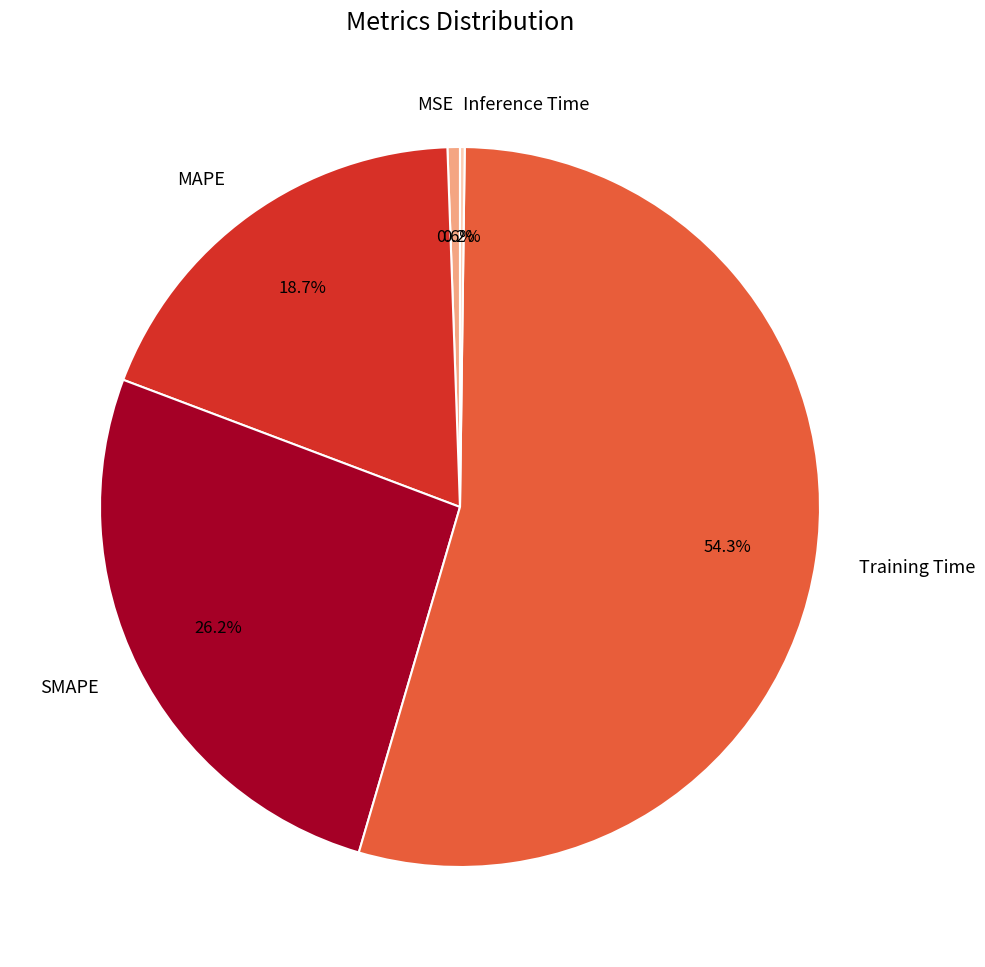

To the nearest percent, what percentage of the pie is MAPE?

19%